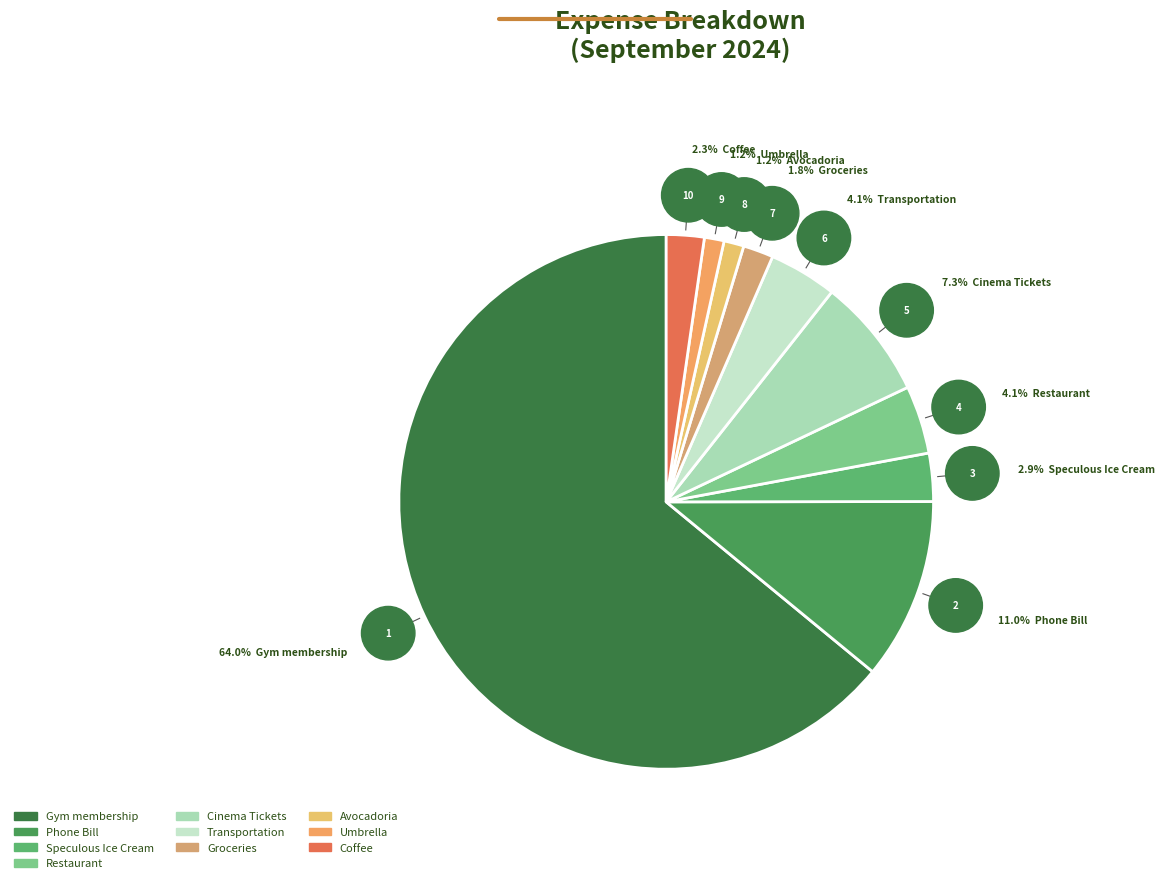

How many slices are in this pie chart?

10